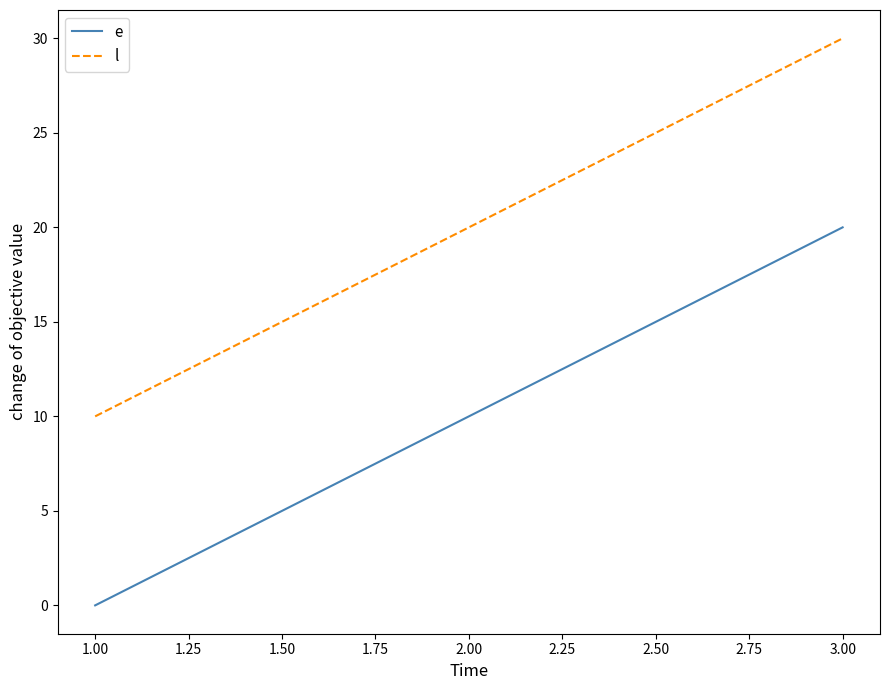

How many lines are shown in the chart?

2